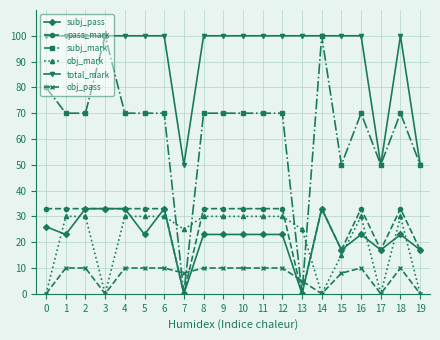

What is the maximum value shown in the chart?

100